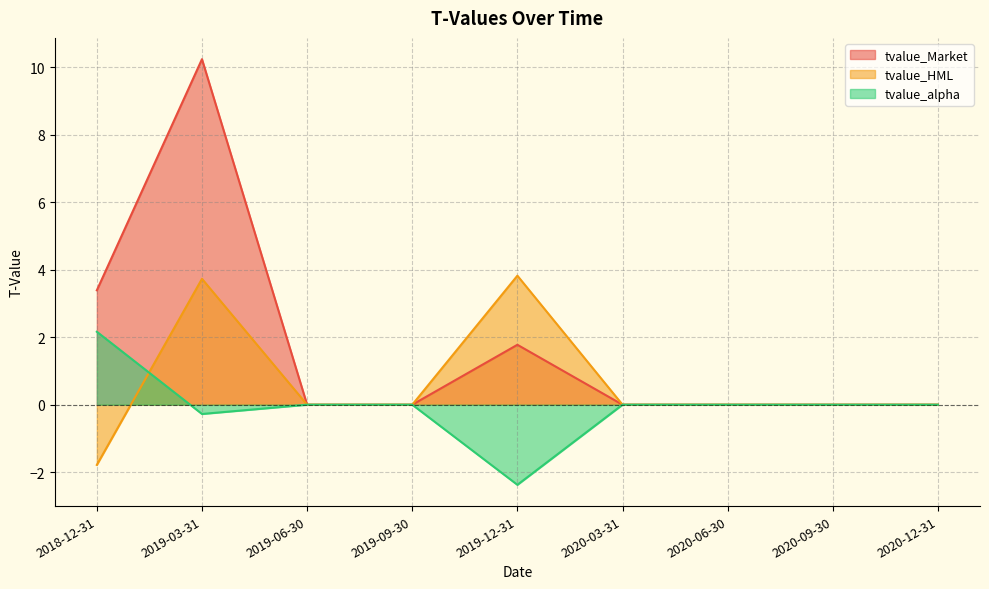

What is the label of the 6th point from the left?

2020-03-31